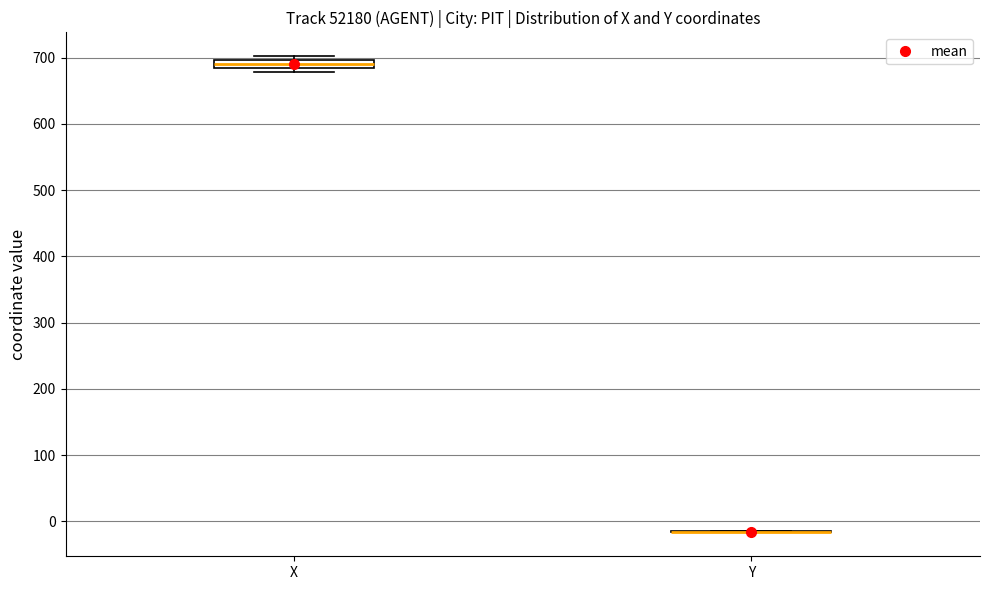

Which box is the tallest, from its lower edge to its upper edge?

X